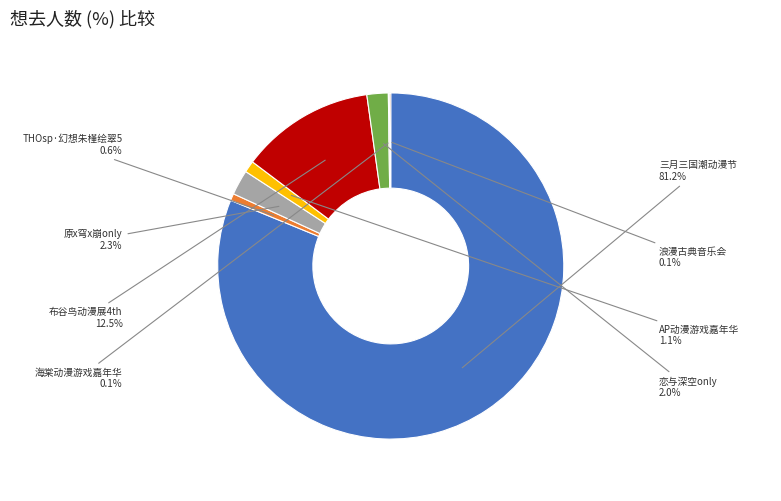

Is there a majority slice in this chart?

Yes